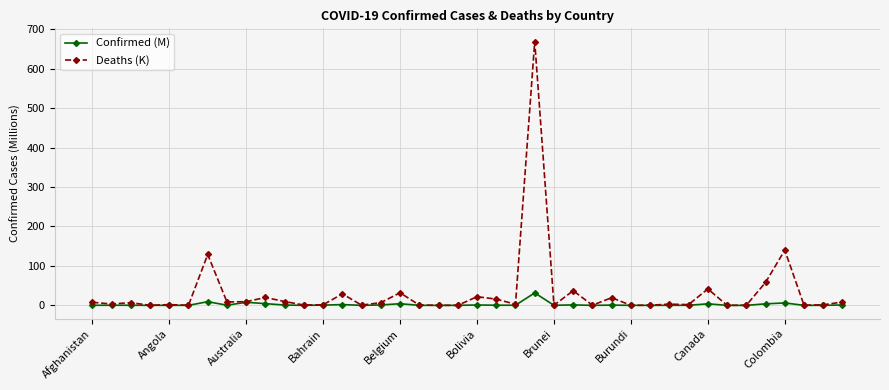

Which series has the largest range (max minus min)?

Deaths (K)